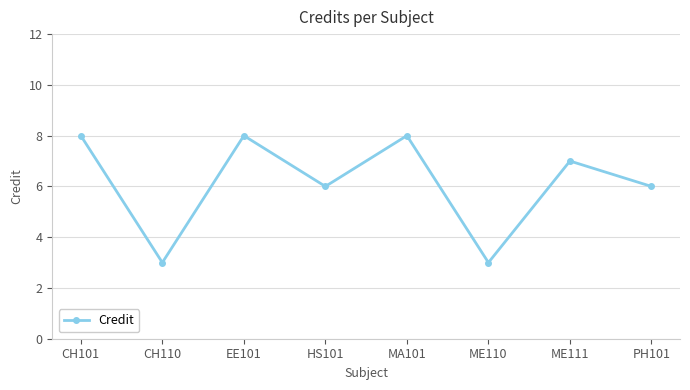

Reading left to right, transcribe all the data shown in this chart.

CH101=8	CH110=3	EE101=8	HS101=6	MA101=8	ME110=3	ME111=7	PH101=6